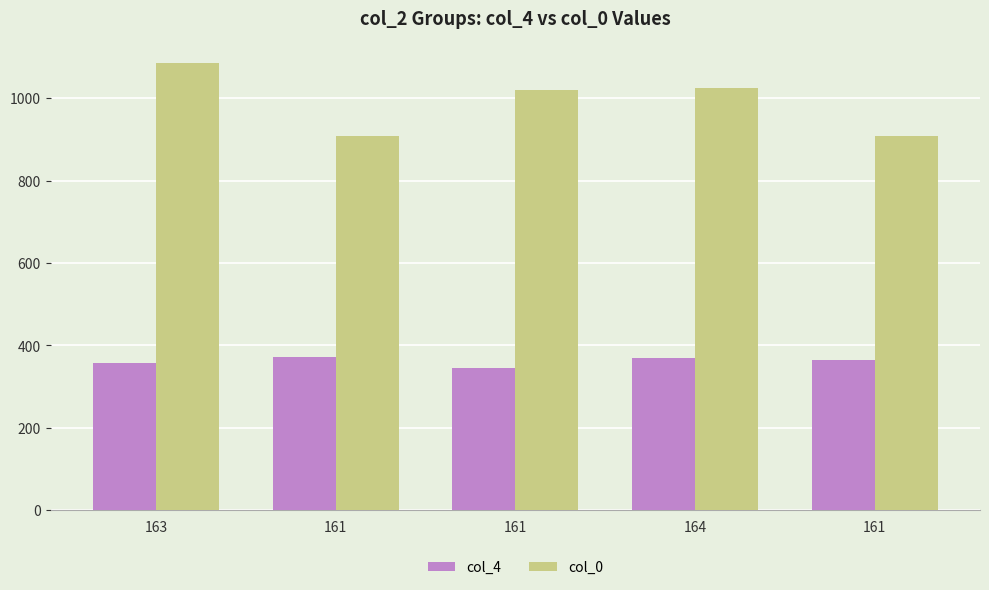

How many data points does each series have?

5